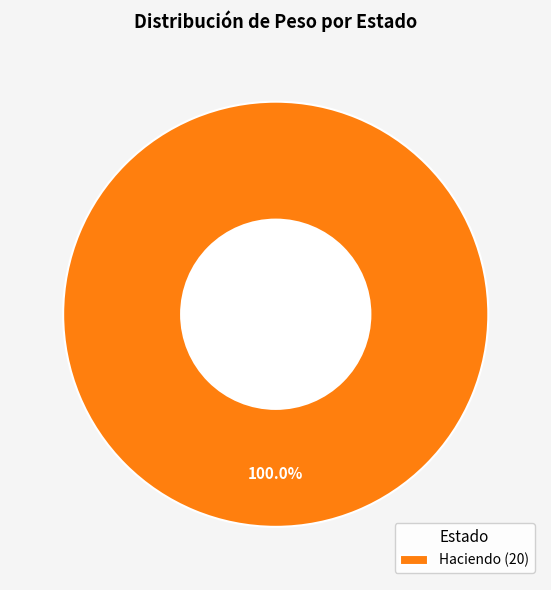

Which category accounts for the majority?

Haciendo (20)